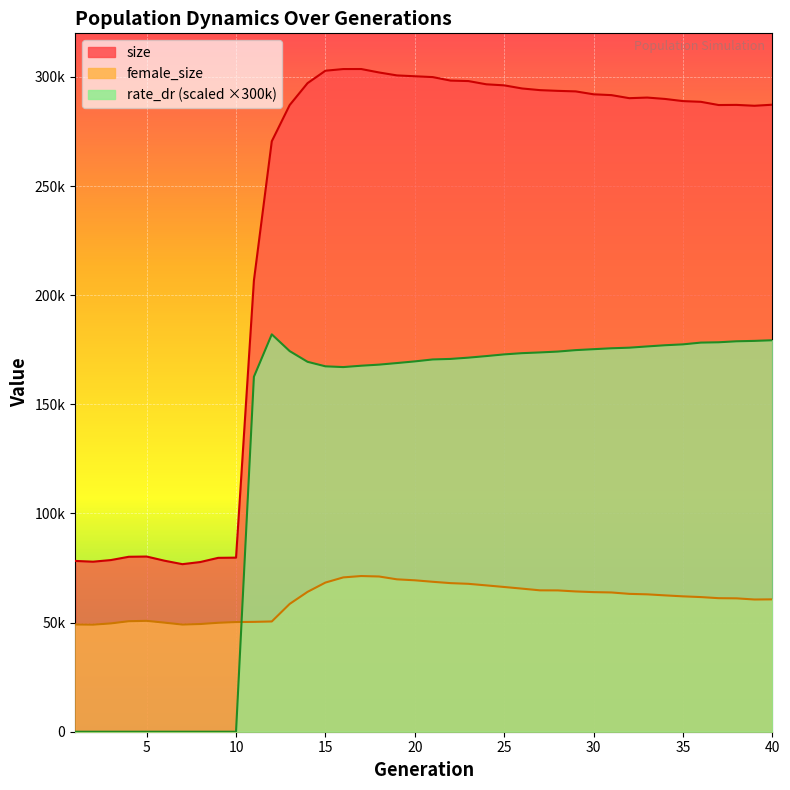

Reading left to right, extract all data points from this chart.

size: 78261.0	77907.0	78656.0	80164.0	80270.0	78358.0	76771.0	77752.0	79671.0	79765.0	206779.0	270547.0	287131.0	297175.0	302870.0	303634.0	303647.0	302069.0	300723.0	300334.0	299954.0	298348.0	298128.0	296649.0	296166.0	294736.0	293975.0	293643.0	293399.0	292067.0	291691.0	290289.0	290572.0	289937.0	288951.0	288626.0	287148.0	287212.0	286814.0	287292.0
female_size: 49132.0	49060.0	49625.0	50637.0	50802.0	49976.0	49101.0	49347.0	49911.0	50248.0	50333.0	50517.0	58552.0	64081.0	68340.0	70710.0	71333.0	71127.0	69824.0	69387.0	68700.0	68085.0	67767.0	67048.0	66315.0	65561.0	64785.0	64750.0	64274.0	63968.0	63806.0	63168.0	62949.0	62469.0	62028.0	61694.0	61184.0	61109.0	60581.0	60646.0
rate_dr: 0.0	0.0	0.0	0.0	0.0	0.0	0.0	0.0	0.0	0.0	162633.0	182071.8	174407.4	169498.2	167423.1	167076.3	167701.5	168195.3	168923.7	169680.9	170574.6	170817.3	171397.8	172117.8	172891.5	173454.3	173787.3	174183.3	174846.9	175275.0	175693.2	175966.5	176538.0	177083.4	177485.1	178293.0	178442.7	178897.5	179078.7	179373.6